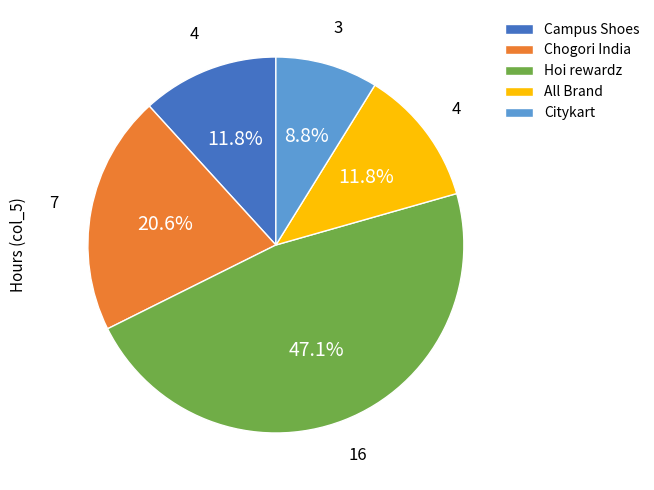

What is the largest slice in the pie chart?

Hoi rewardz